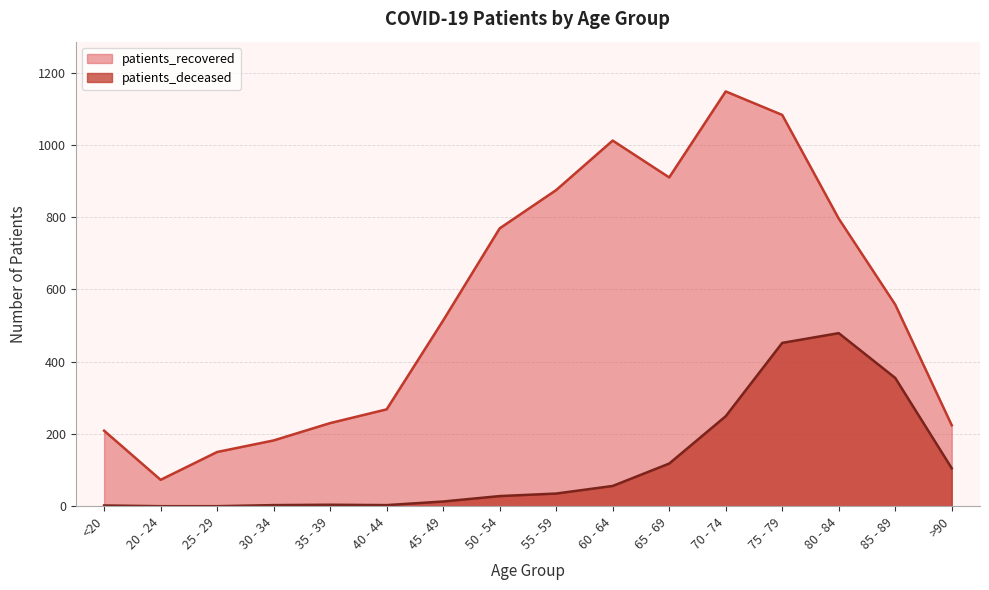

What is the difference between the maximum and minimum values in the patients_deceased series?

479